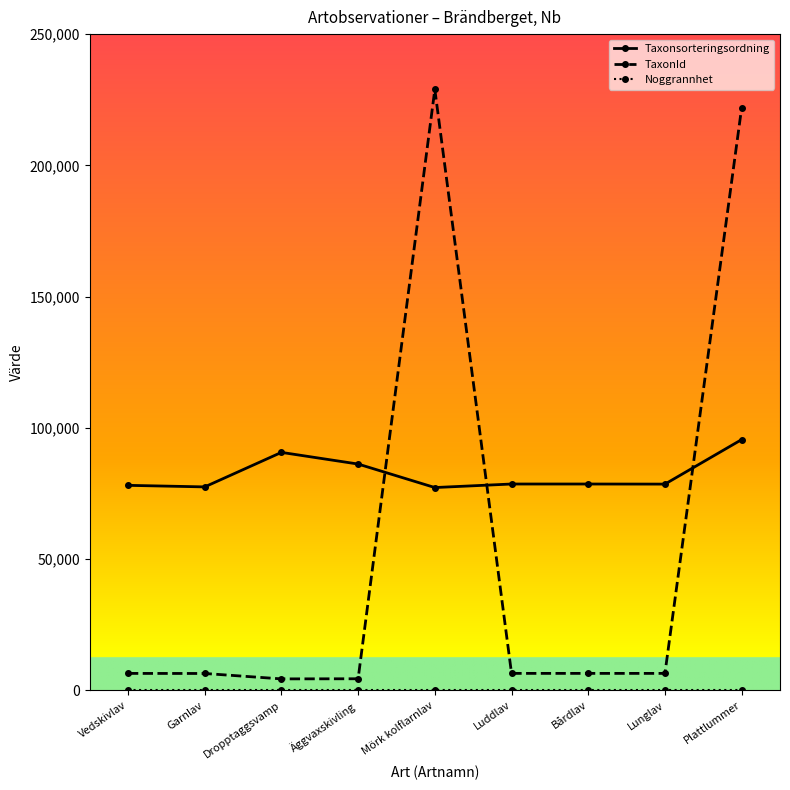

At how many categories does at least one series exceed 31934?

9